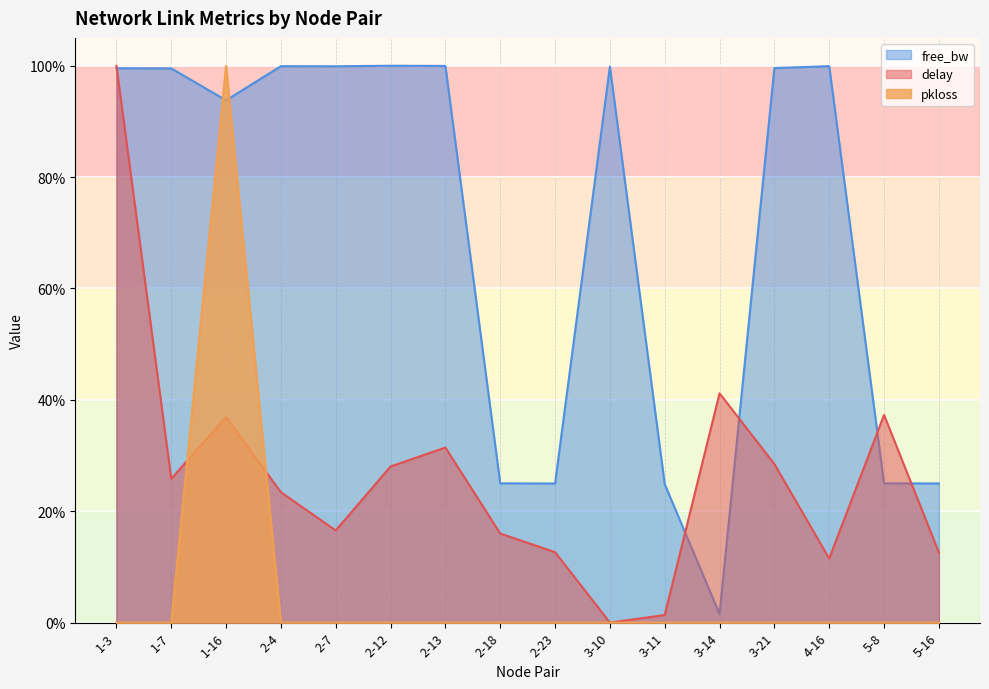

Is the value of delay at 2-18 greater than the value of pkloss at 2-12?

Yes